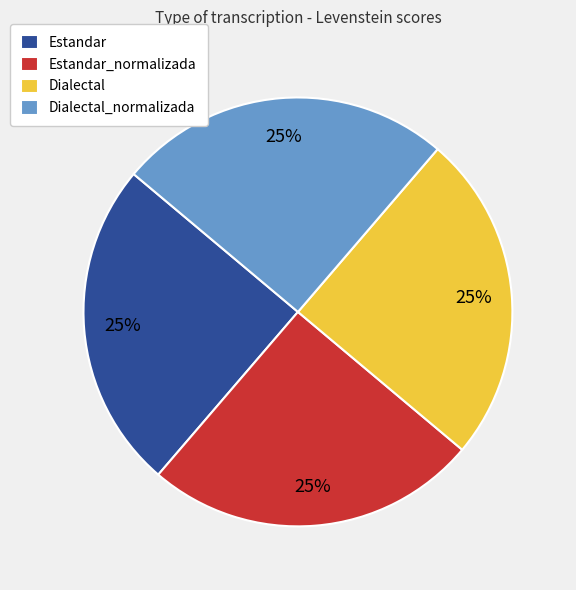

Count the number of slices in the pie.

4